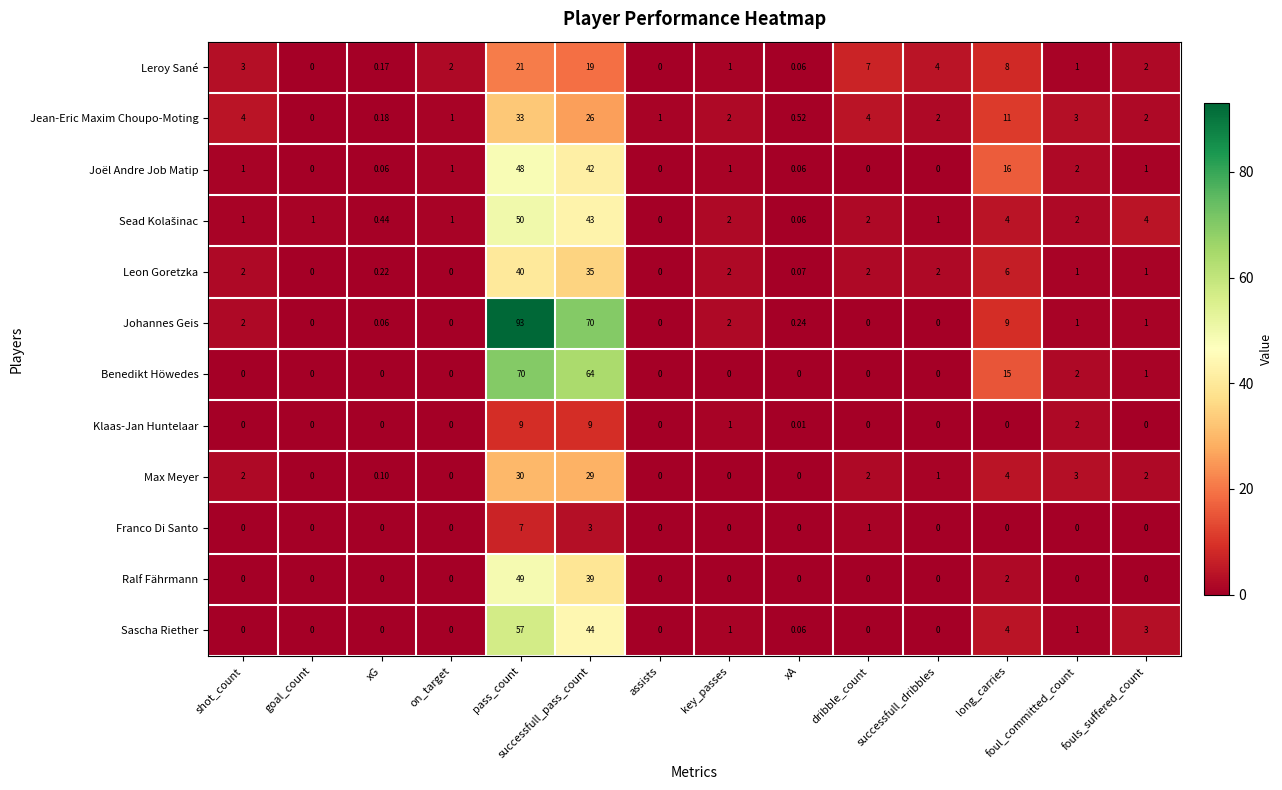

Where is Benedikt Höwedes nearest to the value 35?

long_carries